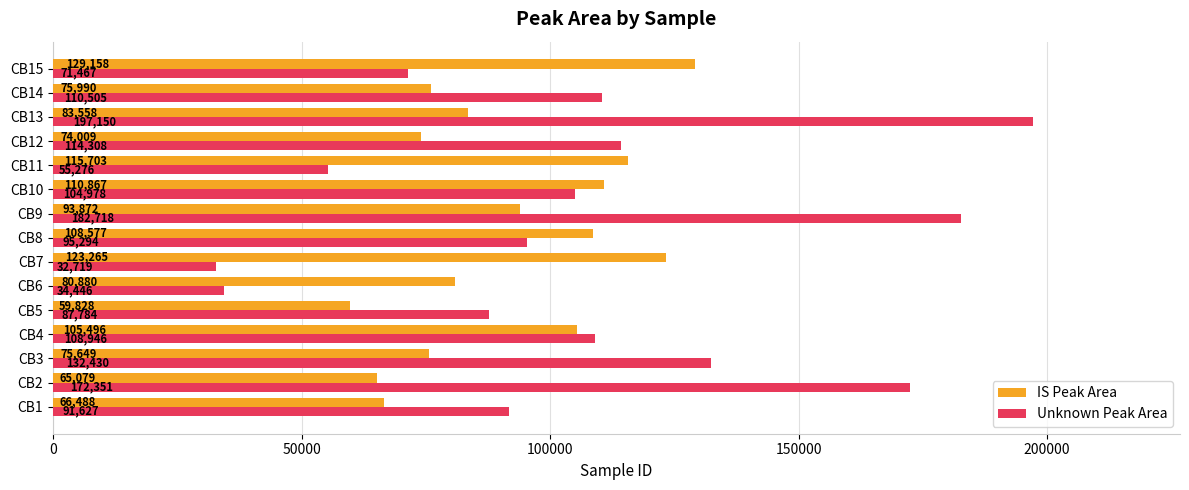

How many data points in IS Peak Area are less than 83558?

7